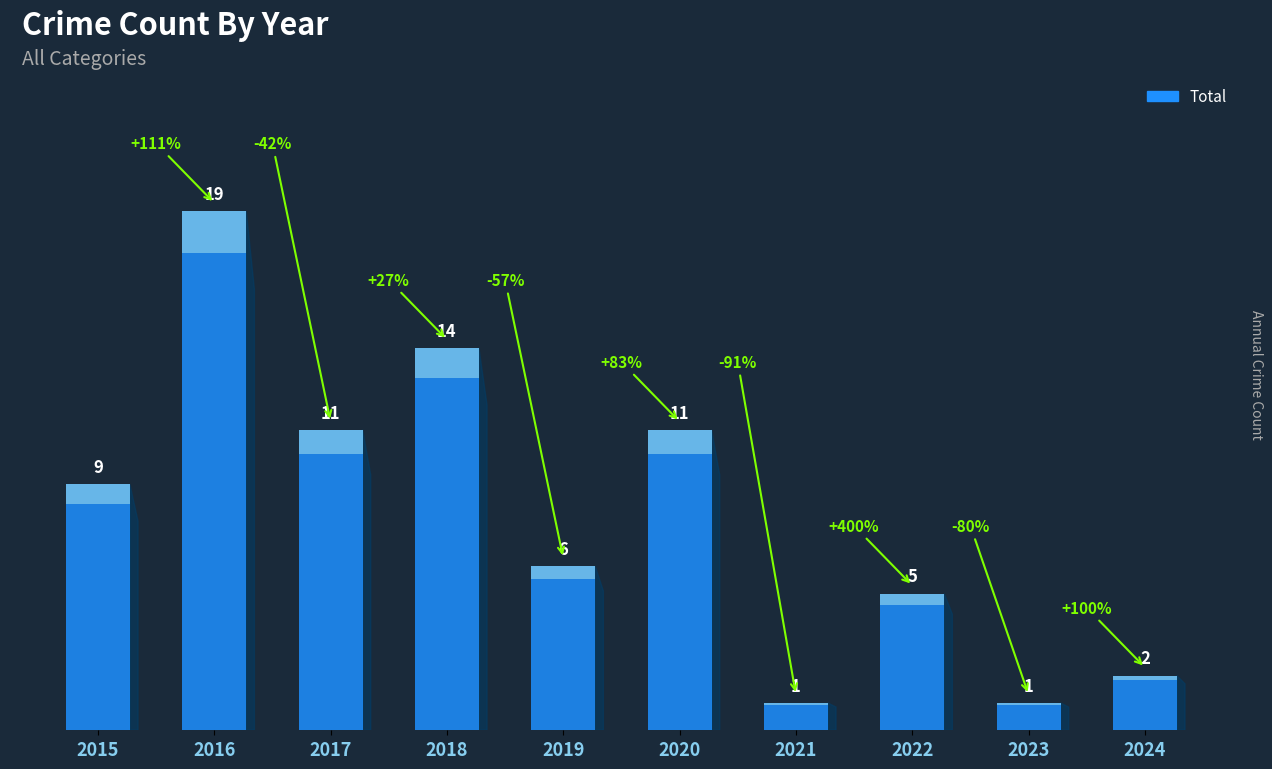

Rank the categories by value from lowest to highest.

2021, 2023, 2024, 2022, 2019, 2015, 2017, 2020, 2018, 2016